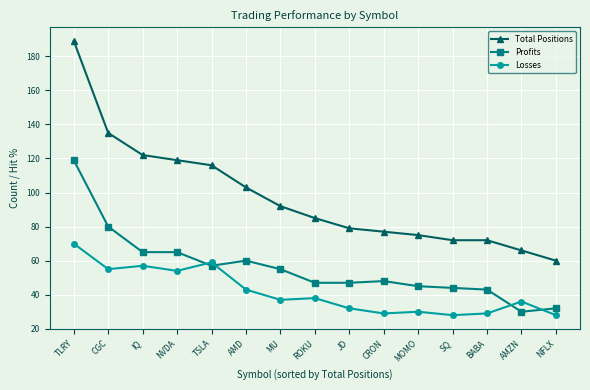

Which label corresponds to the largest value in the chart?

TLRY